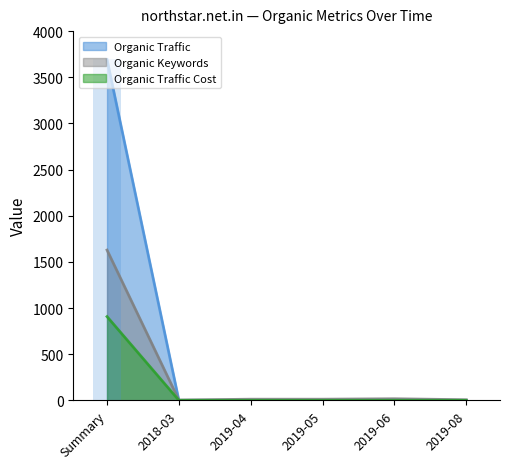

Where is Organic Traffic Cost nearest to the value 453?

2018-03